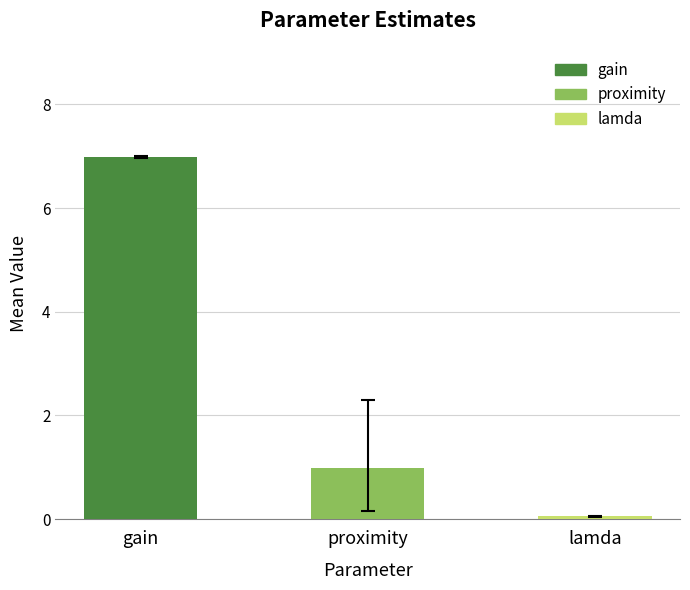

Rank the categories by value from lowest to highest.

lamda, proximity, gain